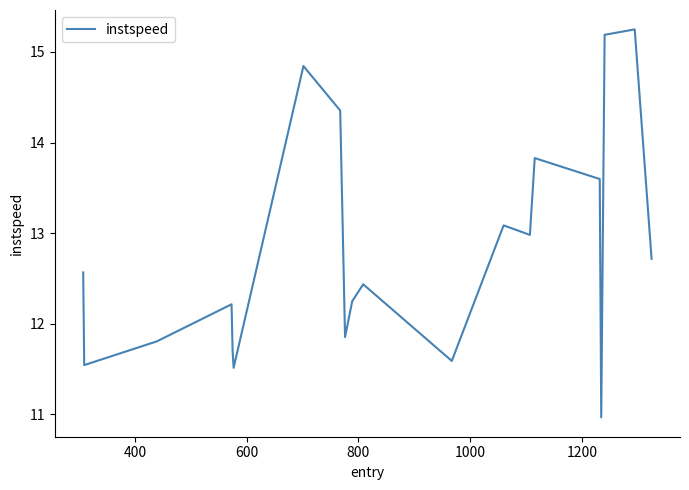

What is the minimum value shown in the chart?

11.0